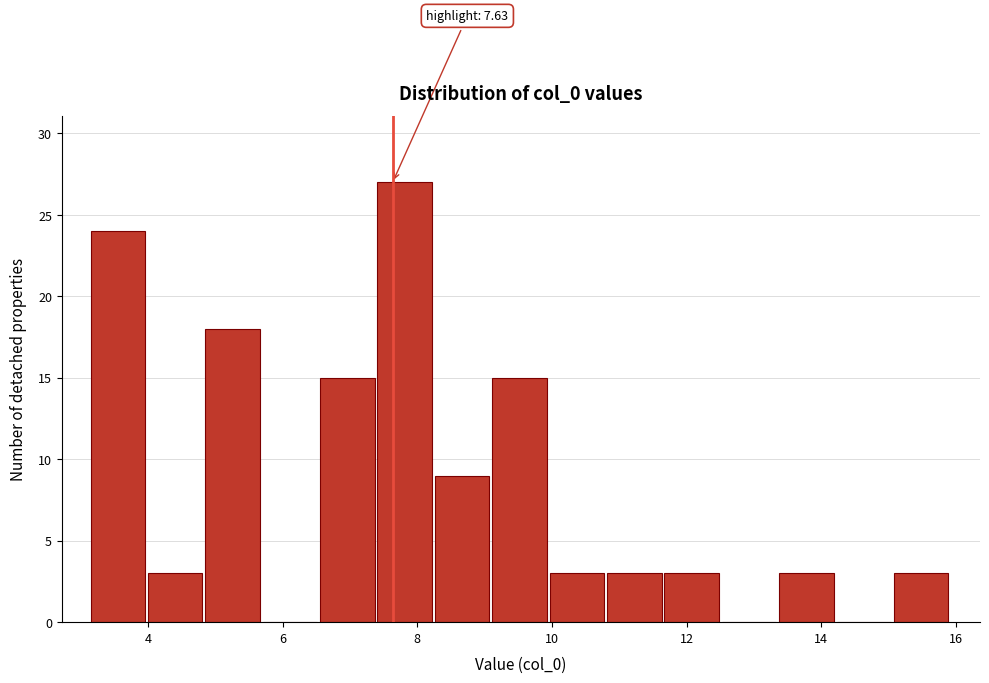

Which range on the x-axis has the tallest bar?

7.4 to 8.2